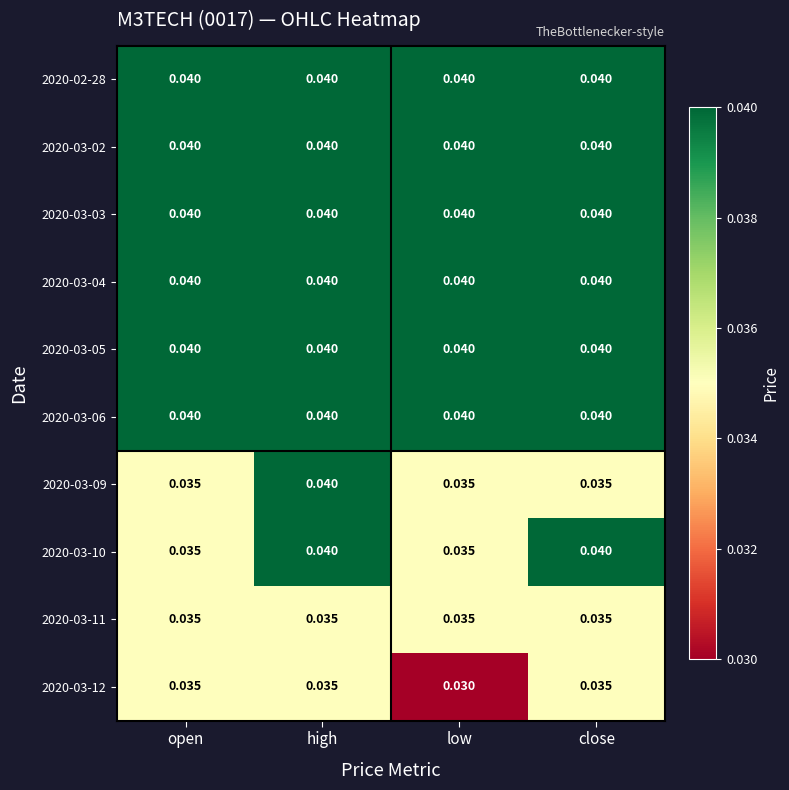

At which category does the chart reach its minimum across all series?

low